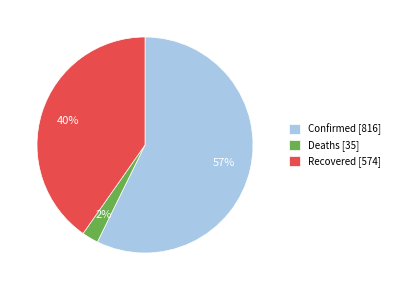

How many segments does this pie chart have?

3